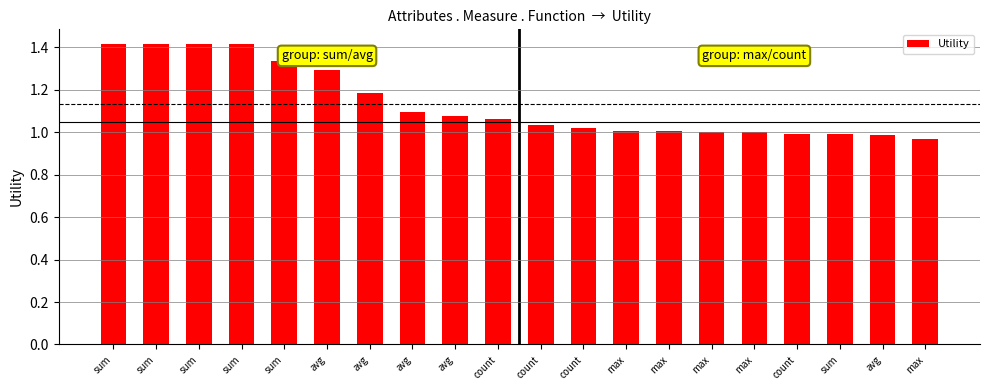

Are the bars horizontal?

No